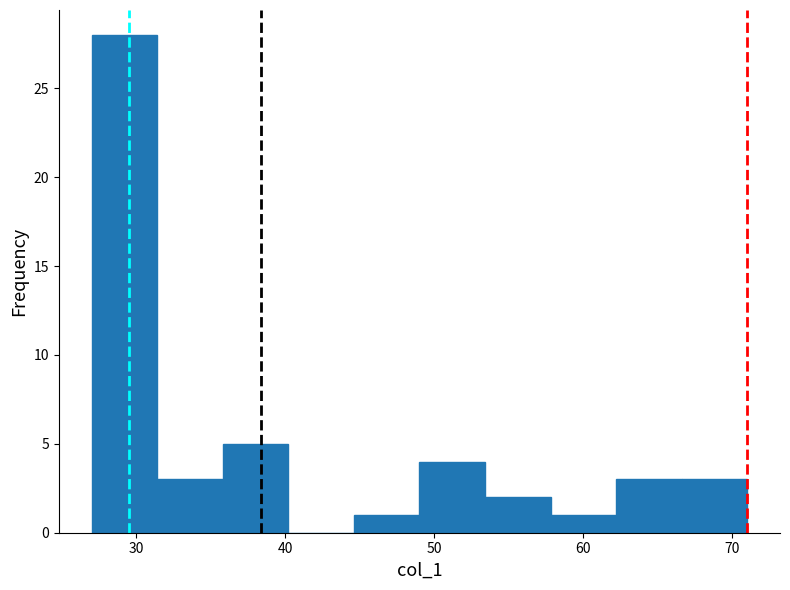

Reading left to right, transcribe this chart: for each bar, give the range it covers on the x-axis and its height. Neither the bar edges nor the heights are printed on the chart, so give them approximately, as read against the axes.

27.0 to 31.4: 28
31.4 to 35.8: 3
35.8 to 40.2: 5
40.2 to 44.6: 0
44.6 to 49.0: 1
49.0 to 53.4: 4
53.4 to 57.8: 2
57.8 to 62.2: 1
62.2 to 66.6: 3
66.6 to 71.0: 3